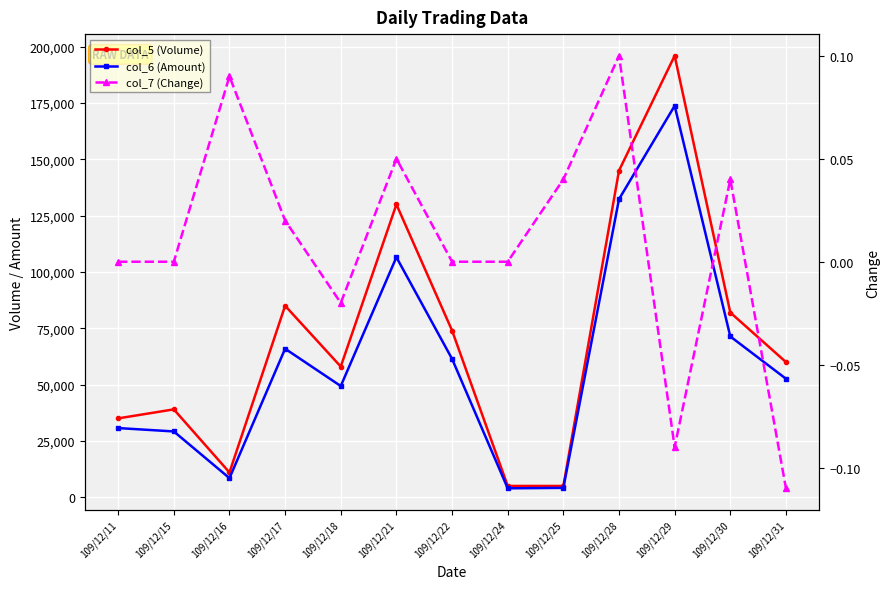

Reading left to right, transcribe all the data shown in this chart.

col_5 (Volume): 35000.0	39000.0	11000.0	85000.0	58000.0	130000.0	74000.0	5000.0	5000.0	145000.0	196000.0	82000.0	60000.0
col_6 (Amount): 30700.0	29200.0	8470.0	65920.0	49360.0	106550.0	61420.0	3950.0	4150.0	132330.0	173780.0	71370.0	52600.0
col_7 (Change): 0.0	0.0	0.1	0.0	-0.0	0.1	0.0	0.0	0.0	0.1	-0.1	0.0	-0.1